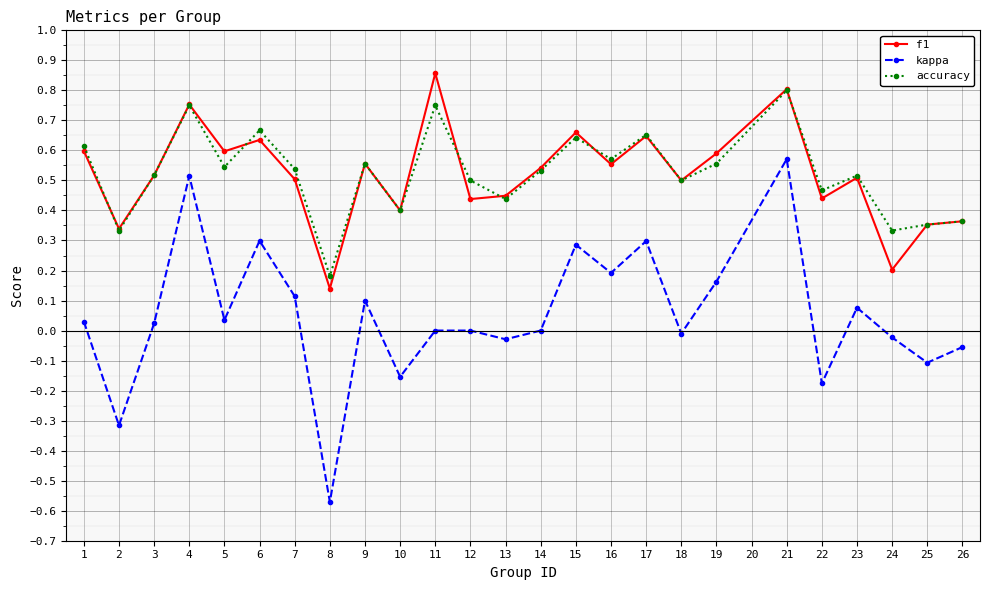

Which series has the widest spread of values?

kappa